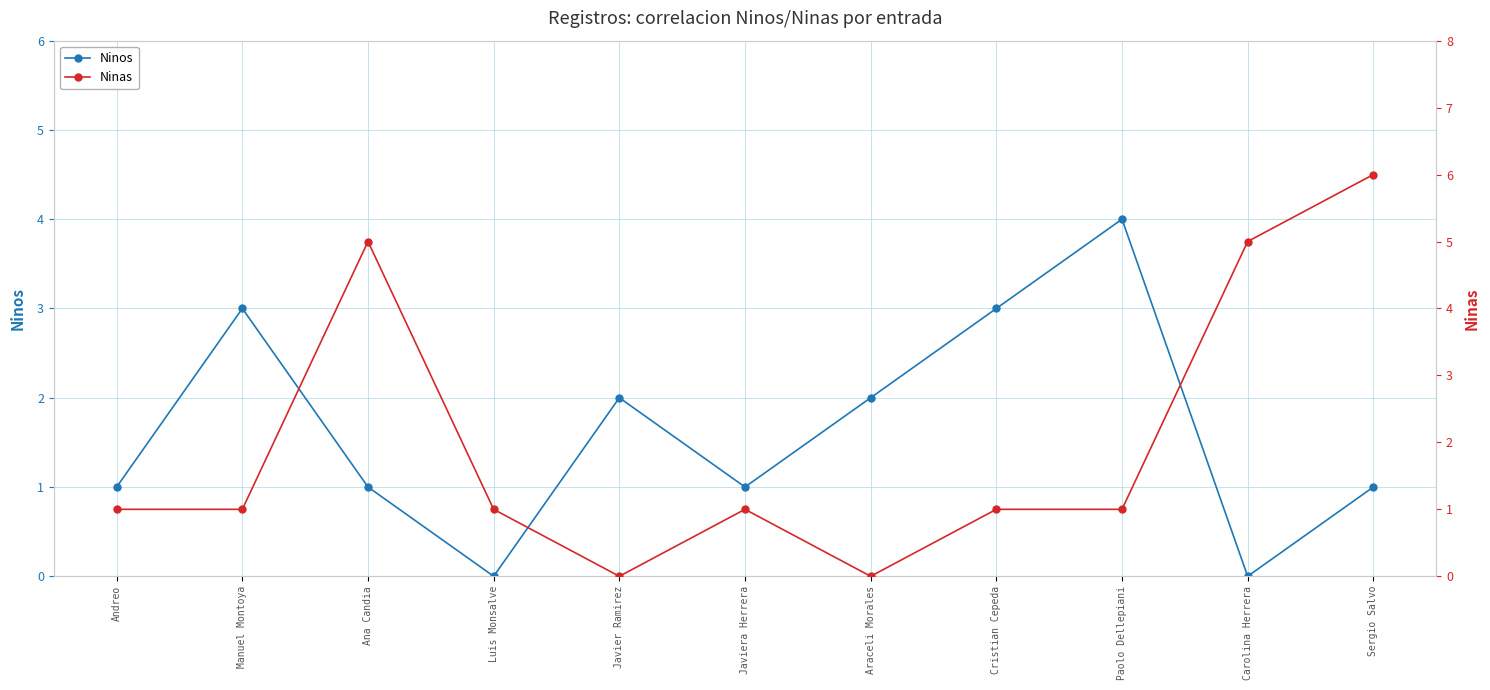

At which category does the chart reach its peak across all series?

Sergio Salvo